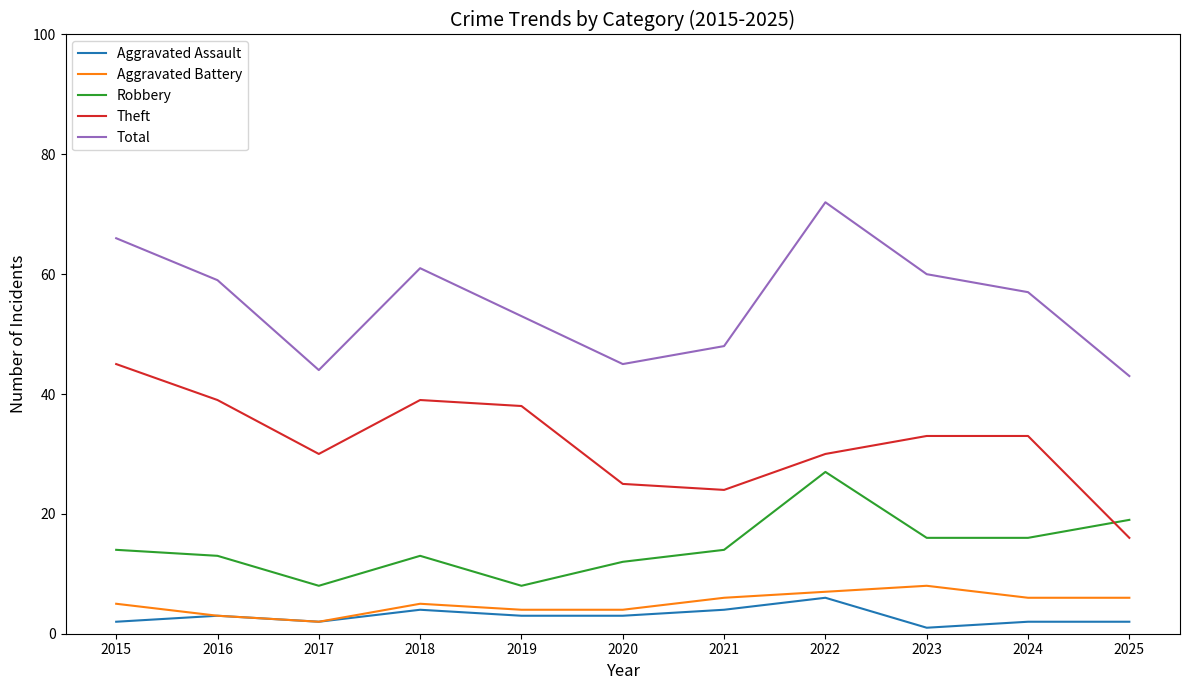

What is the sum of the Aggravated Assault values at 2018 and 2019?

7